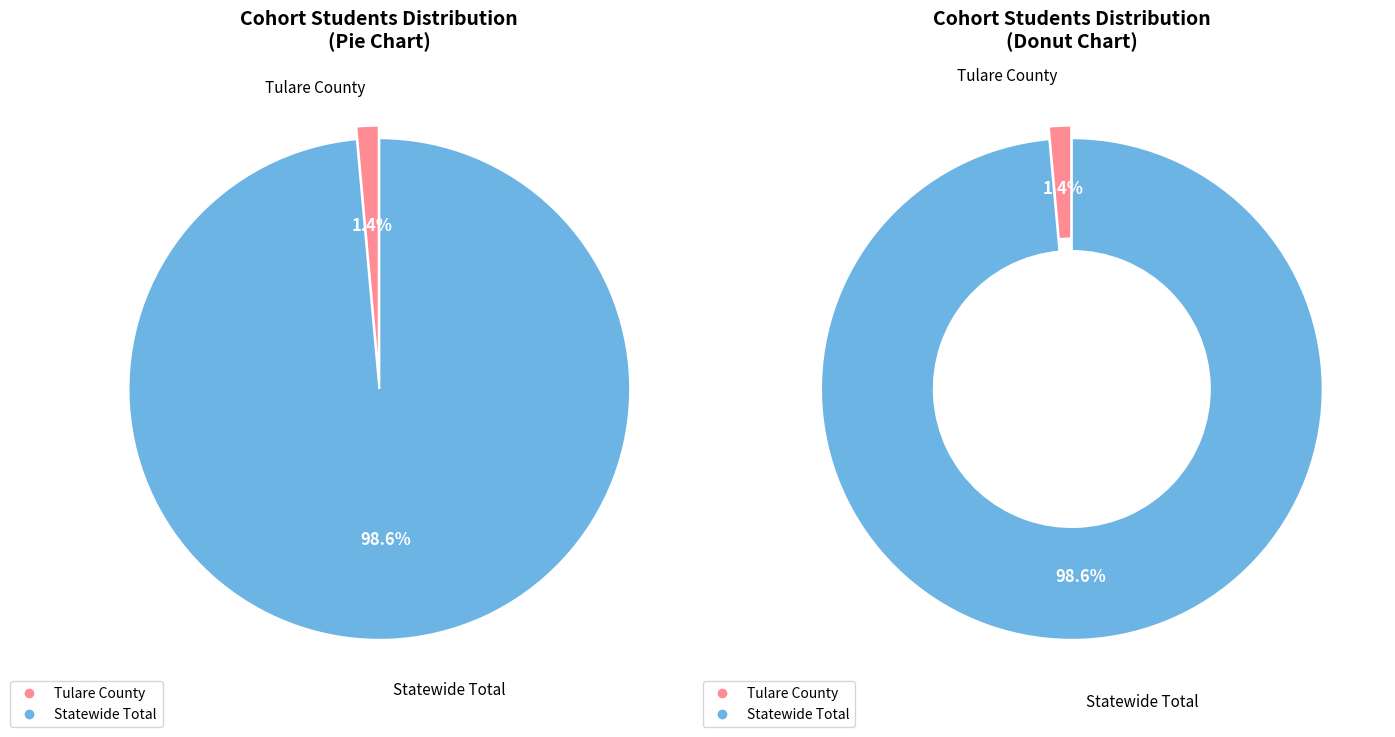

Combined, do Tulare County and Statewide Total account for over 50%?

Yes